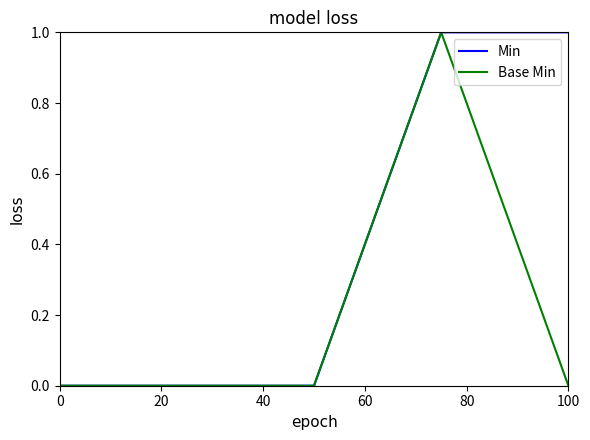

How many series are shown in this chart?

2